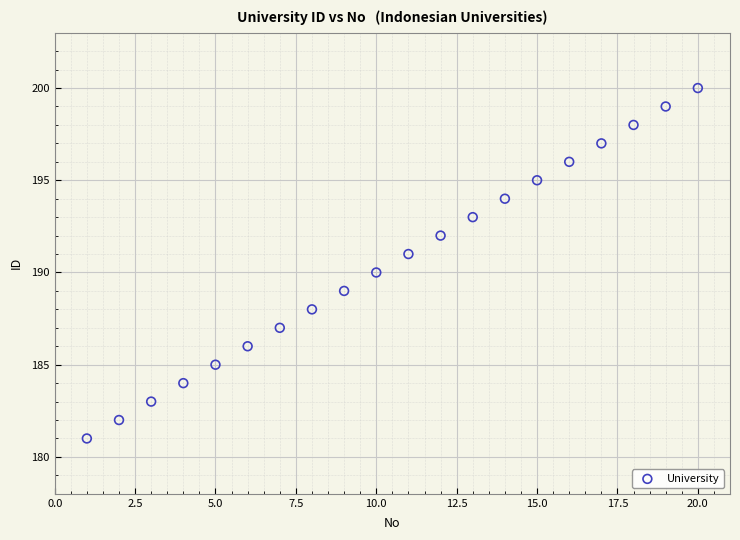

What is the range of Y values (max minus min)?

19